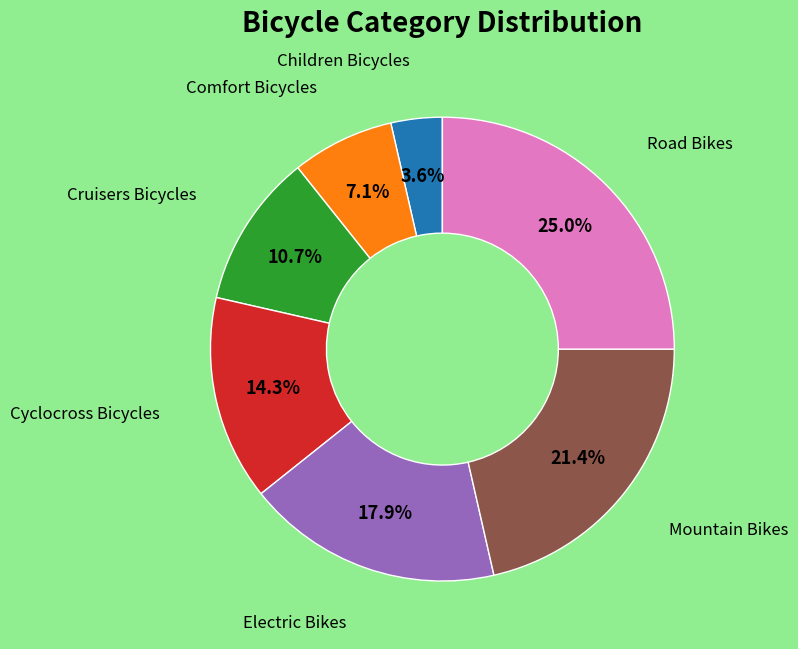

Is there any slice that represents more than half of the pie?

No